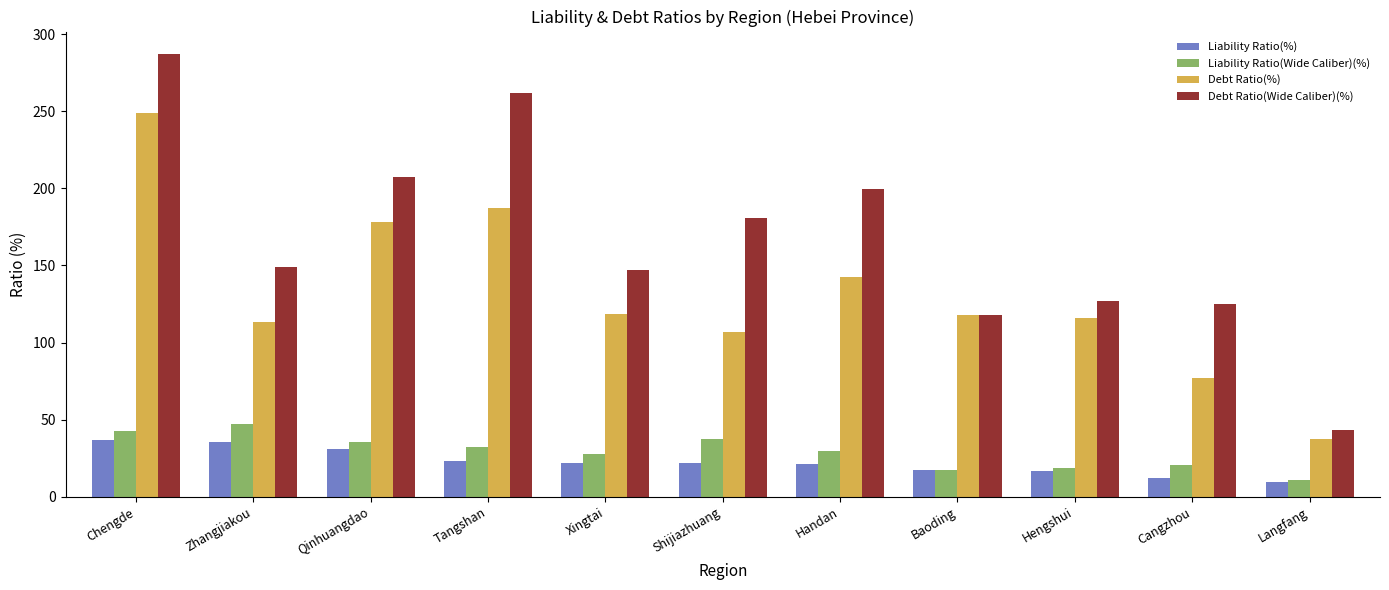

Rank the series at Shijiazhuang from highest to lowest value.

Debt Ratio(Wide Caliber)(%), Debt Ratio(%), Liability Ratio(Wide Caliber)(%), Liability Ratio(%)